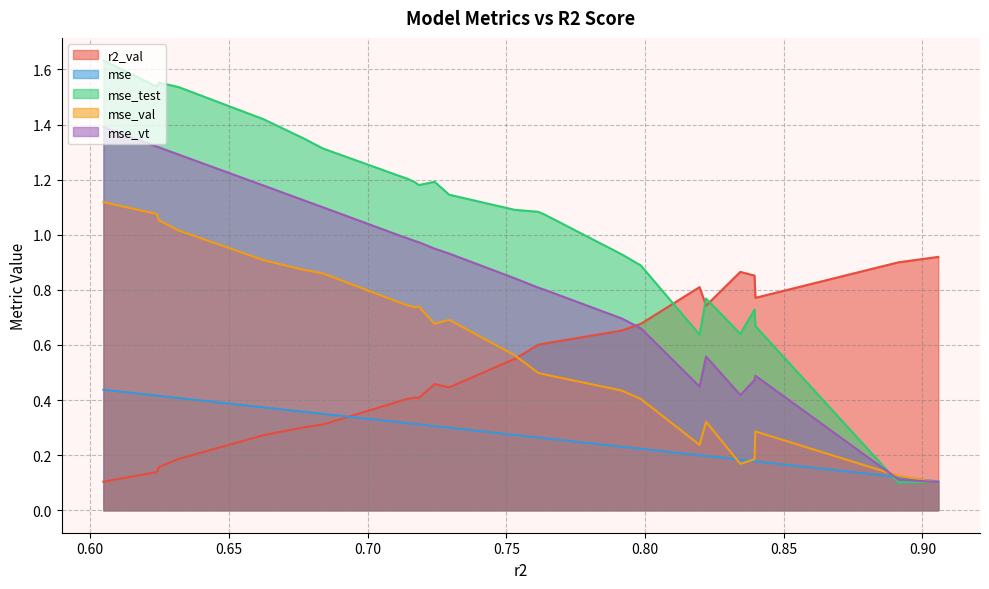

What is the average value of the mse series?

0.3